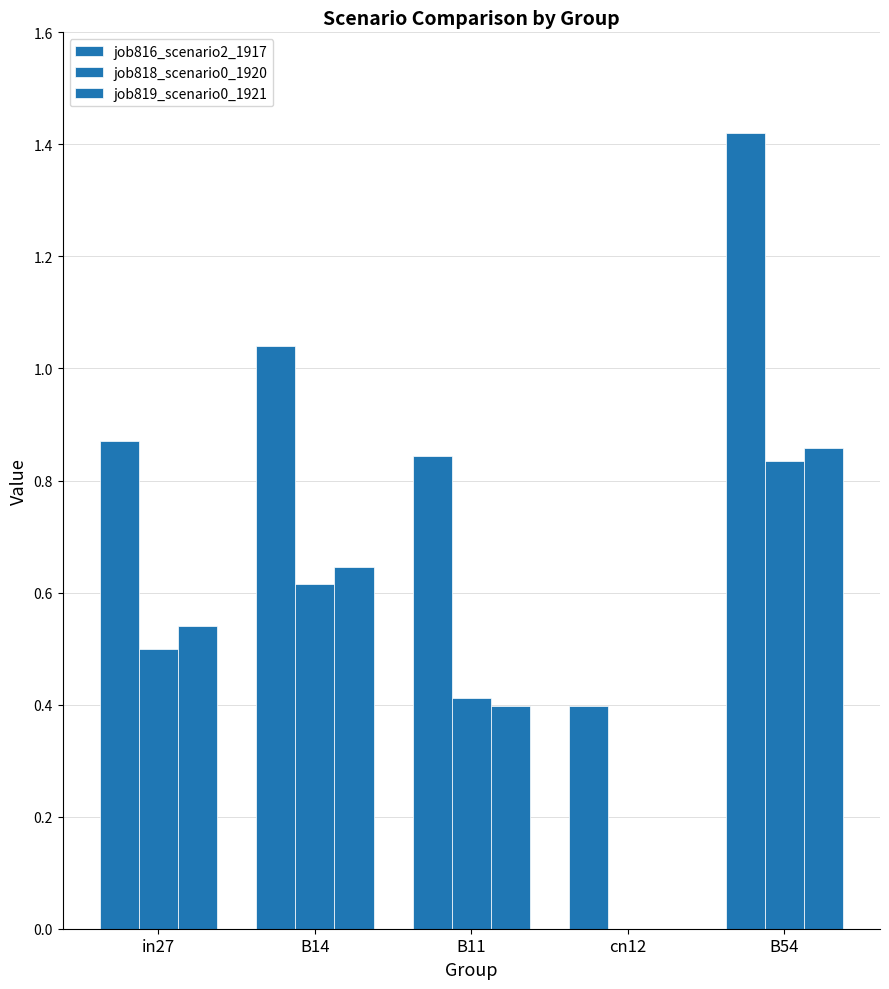

What is the average value of the job816_scenario2_1917 series?

0.9